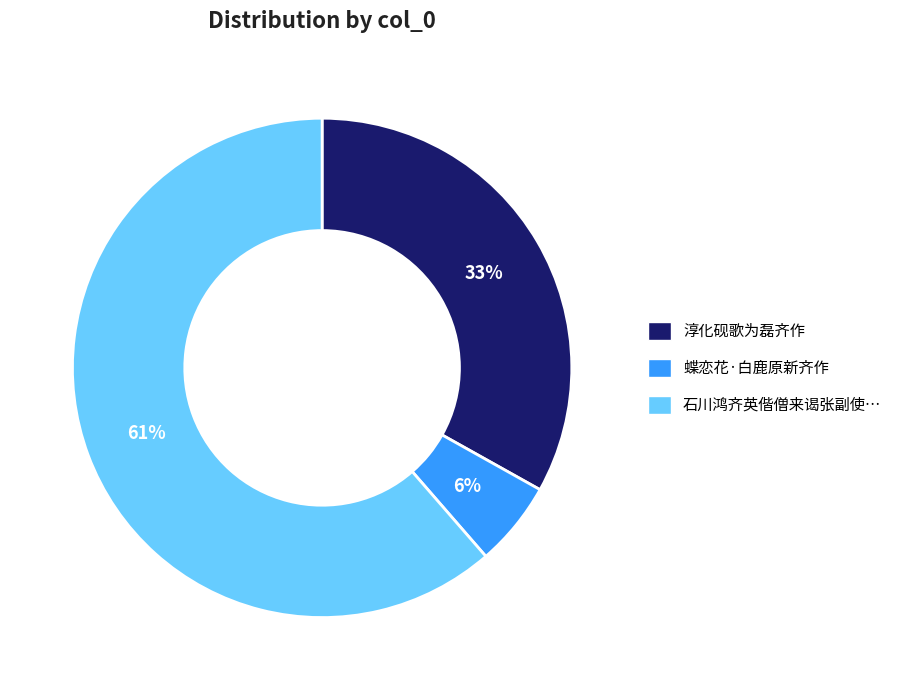

Is the sum of 石川鸿齐英偕僧来谒张副使… and 蝶恋花·白鹿原新齐作 greater than half?

Yes